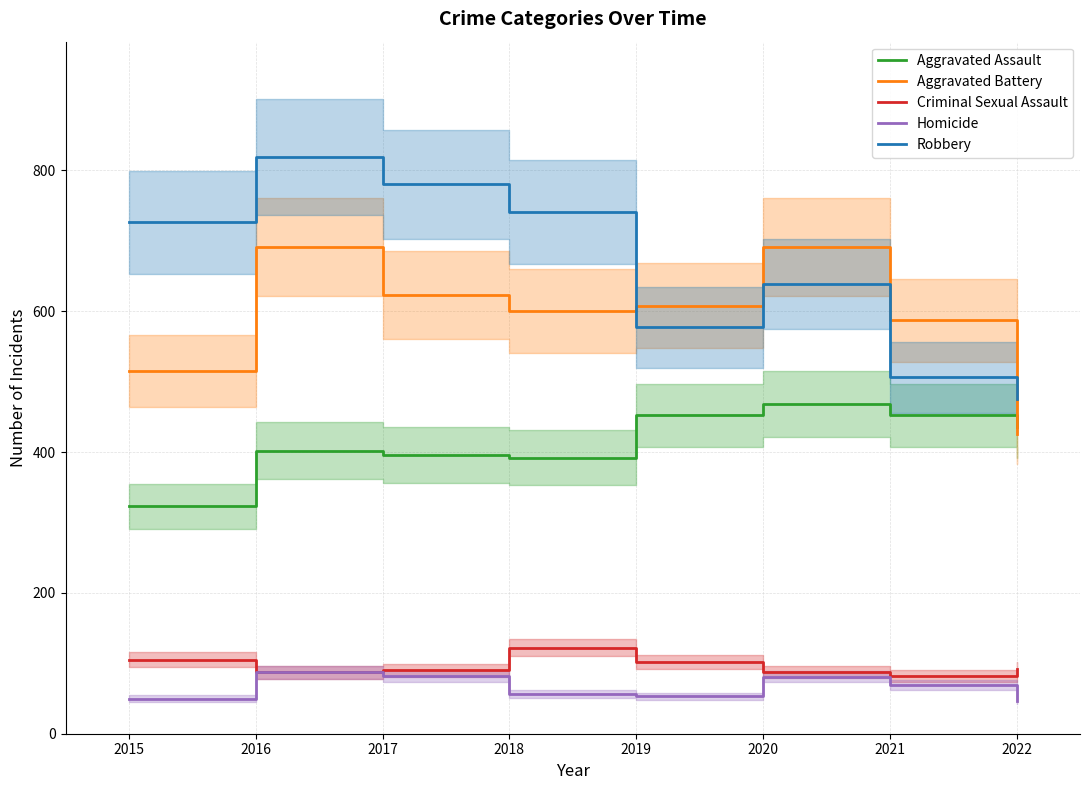

What is the smallest value displayed?

47